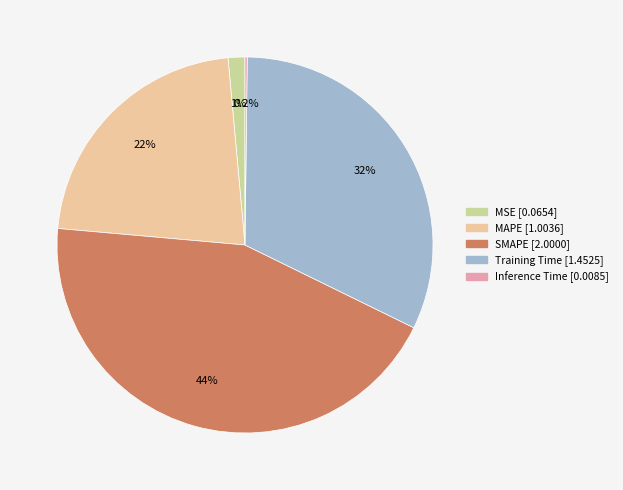

Does any single category account for the majority?

No